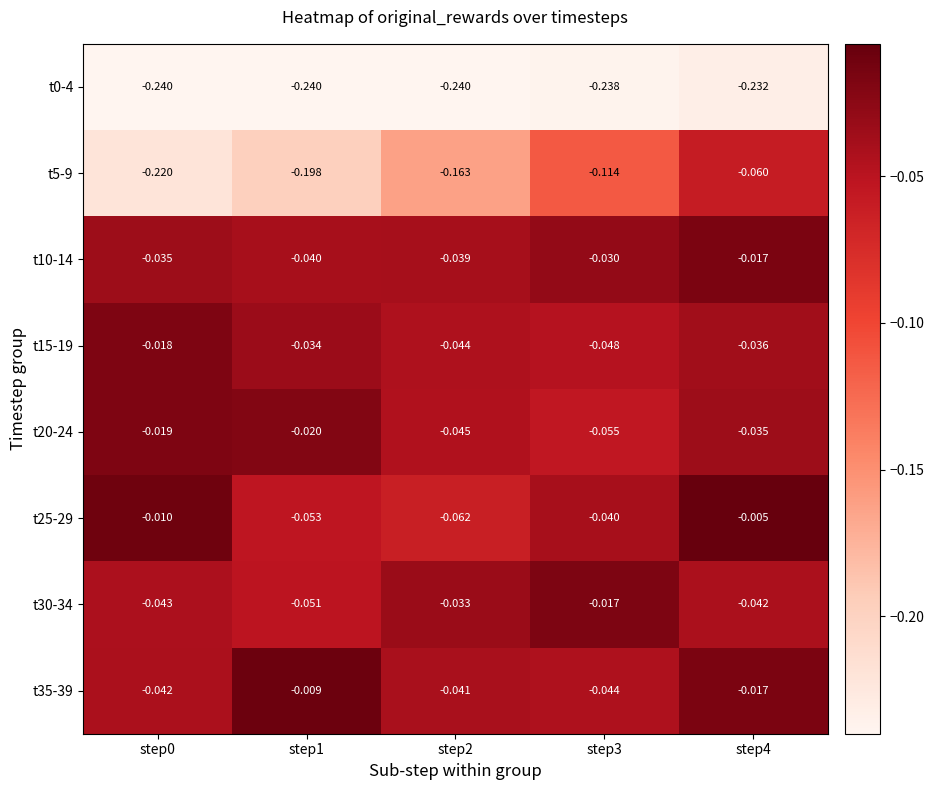

Is the value of t0-4 at step2 greater than the value of t25-29 at step4?

No